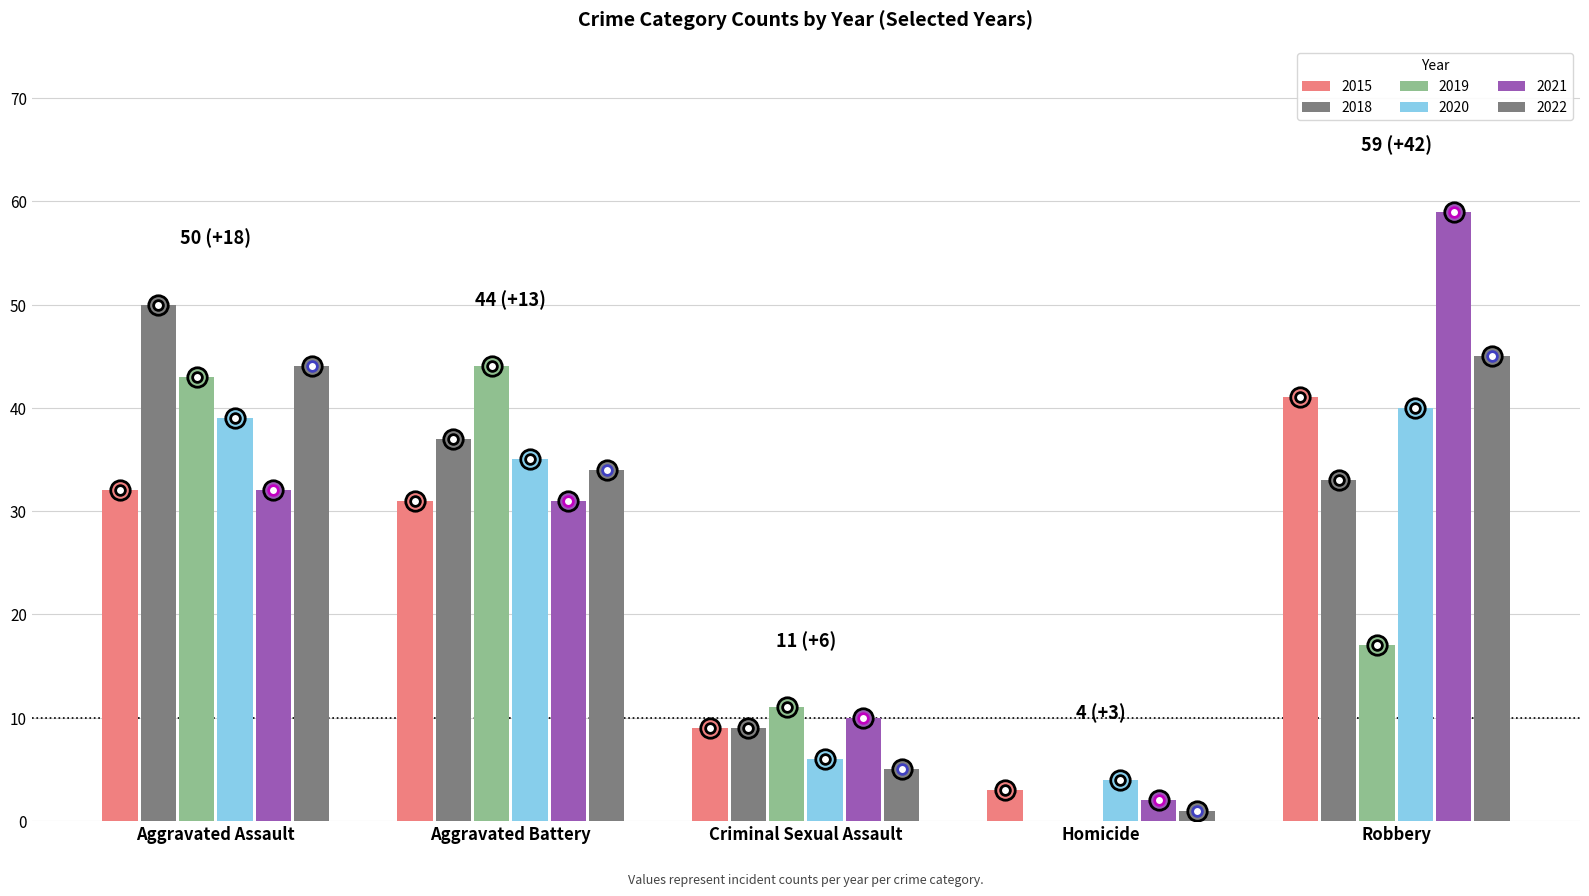

The 2020 series shows 62 at Aggravated Battery. True or false?

False